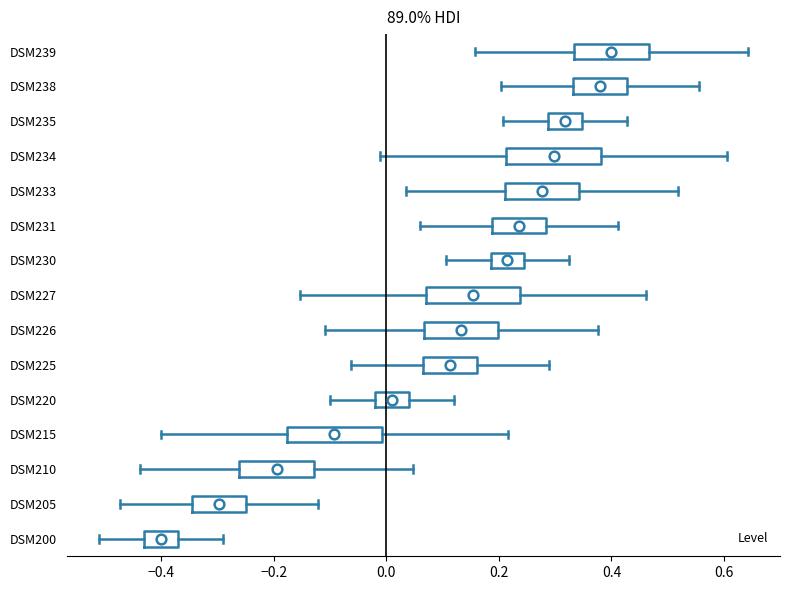

Where is the right edge of the box for DSM227 on the x-axis? The values are not printed on the chart, so give them approximately, as read against the axis.

0.24